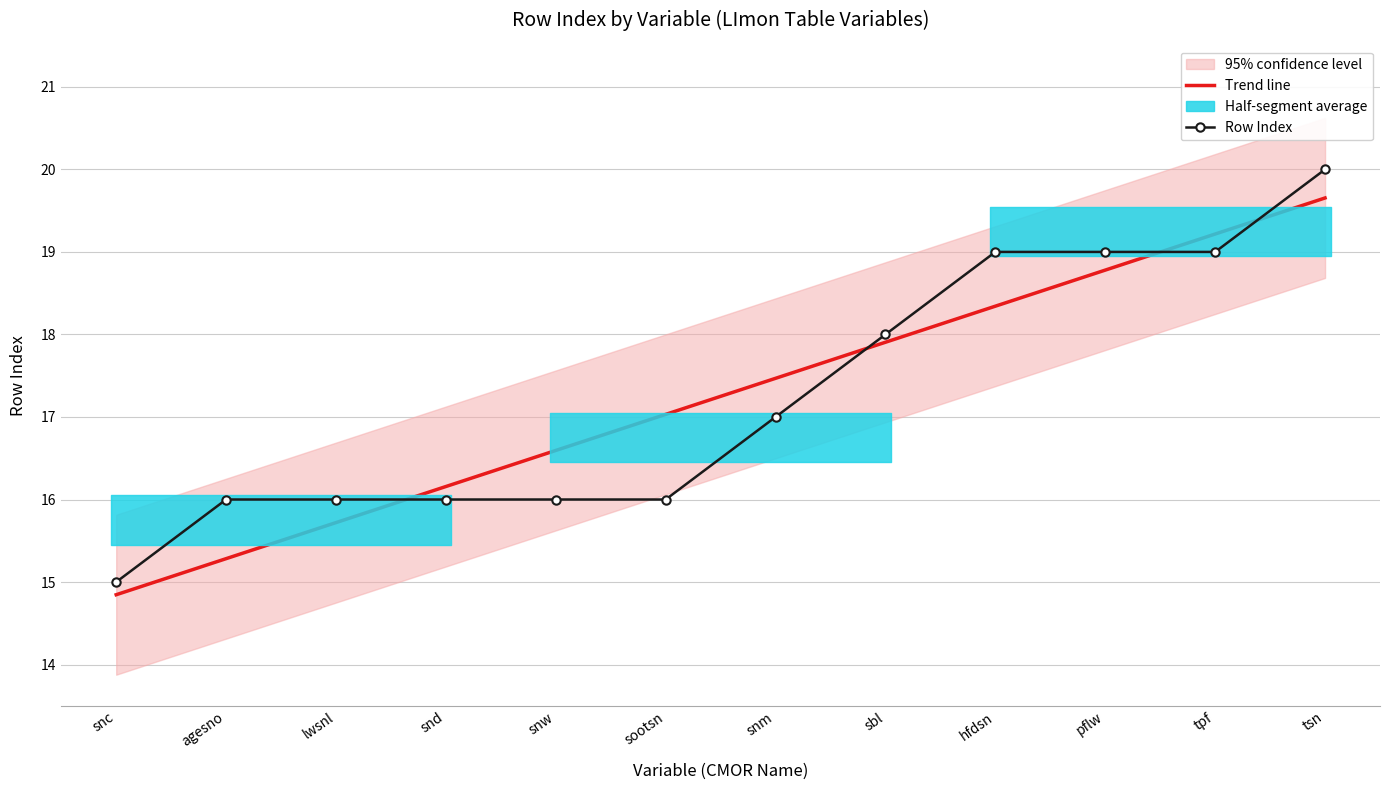

What is the sum of the Row Index values at tsn and tpf?

39.0